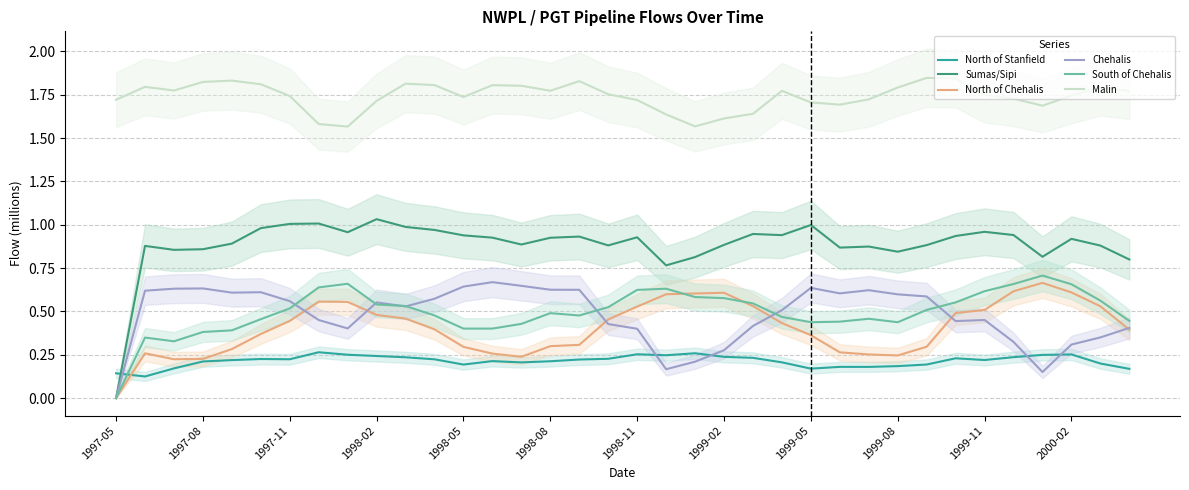

Is it true that Sumas/Sipi equals 1.3 at 1999-08?

False